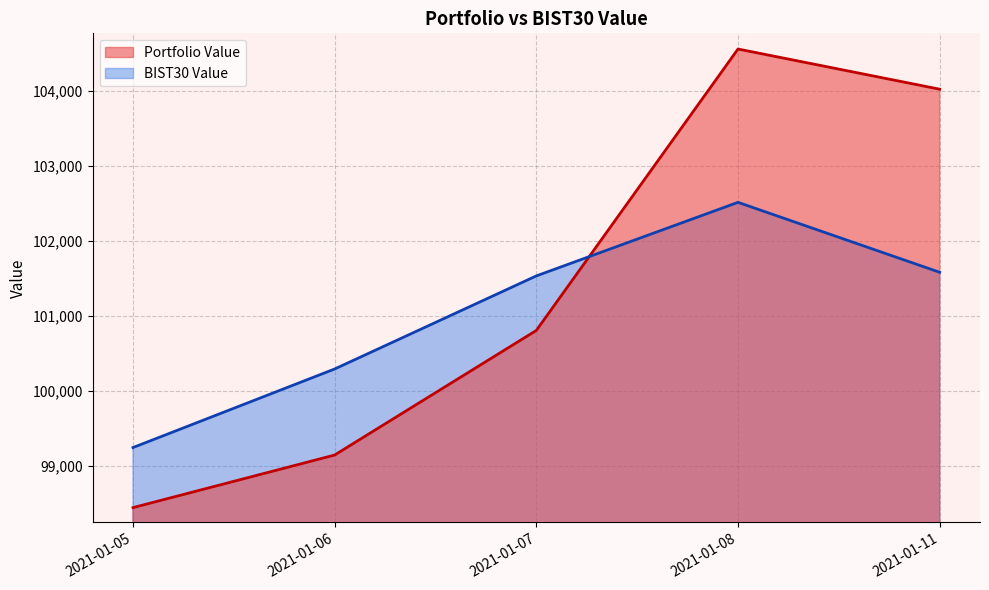

Does the chart have visible grid lines?

Yes